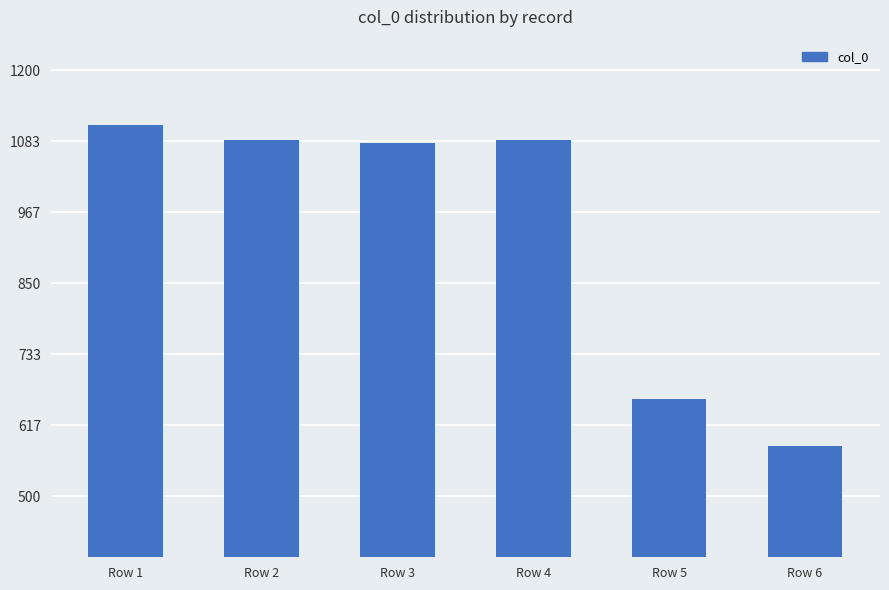

The chart shows a value of 503180 at Row 3. True or false?

False